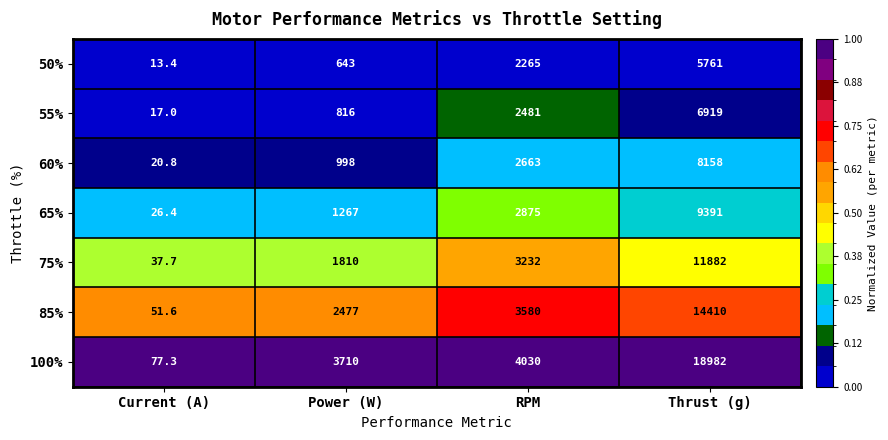

What is the spread (max minus min) of values at Power (W)?

3067.0